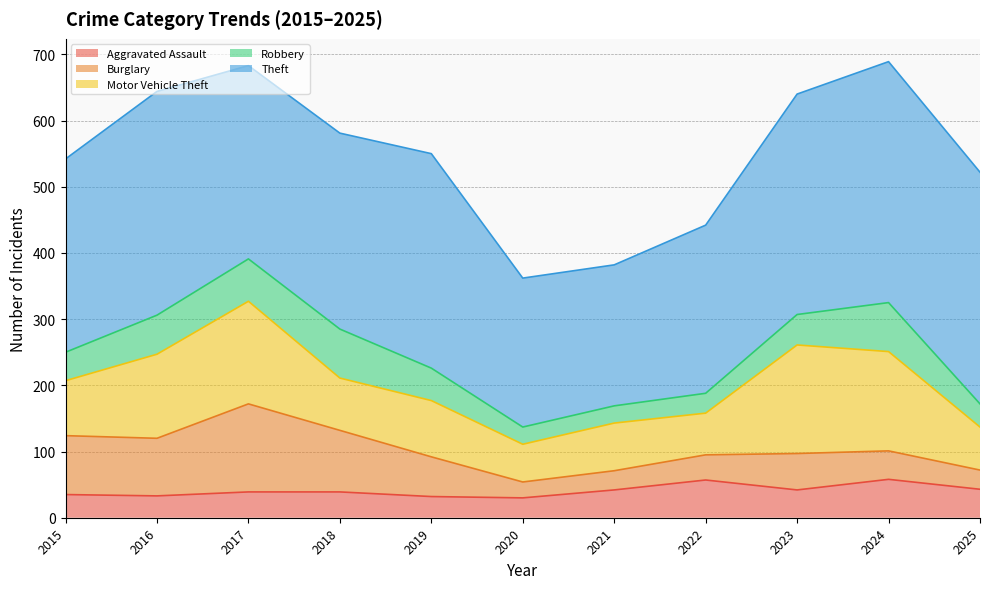

What is the value of the Burglary point at the 9th from the left?

55